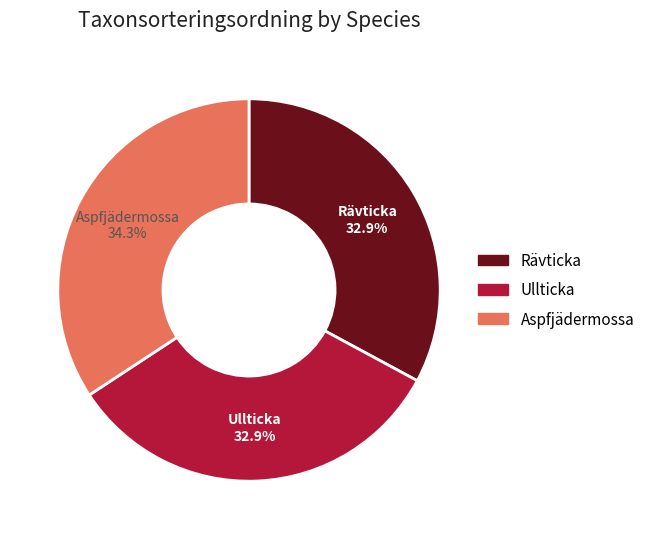

Is there a majority slice in this chart?

No